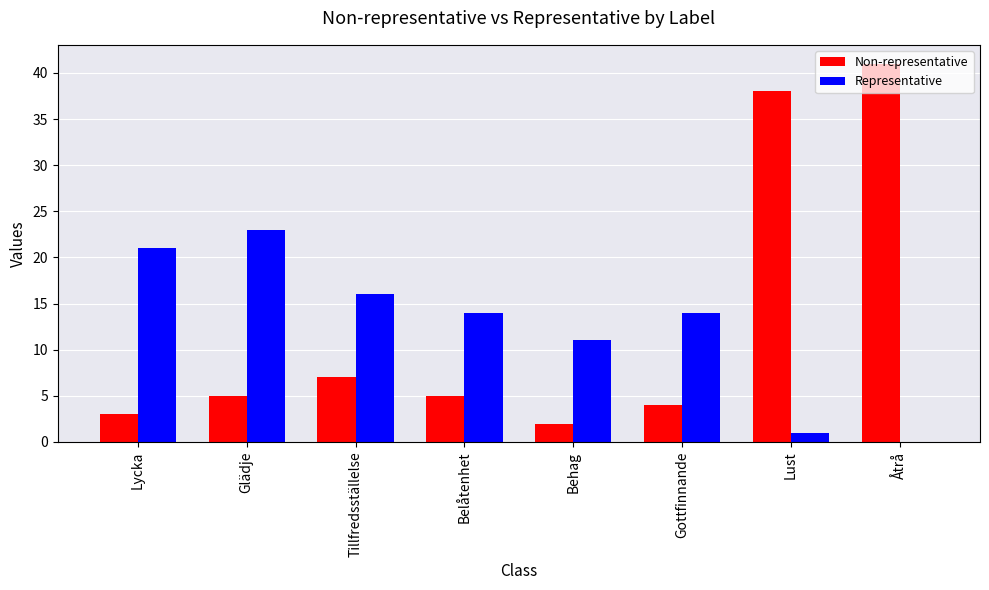

Reading right to left, what are all the values shown in this chart?

Non-representative: 41	38	4	2	5	7	5	3
Representative: 0	1	14	11	14	16	23	21